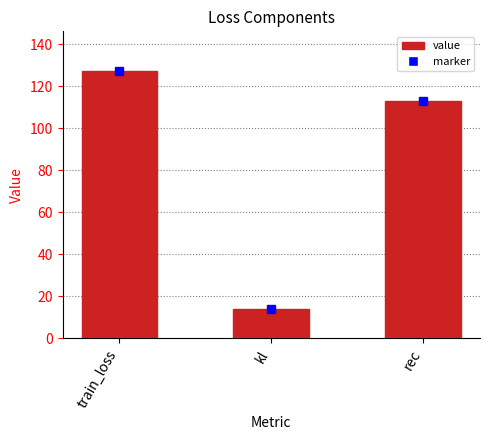

The value at train_loss is 74.9. True or false?

False